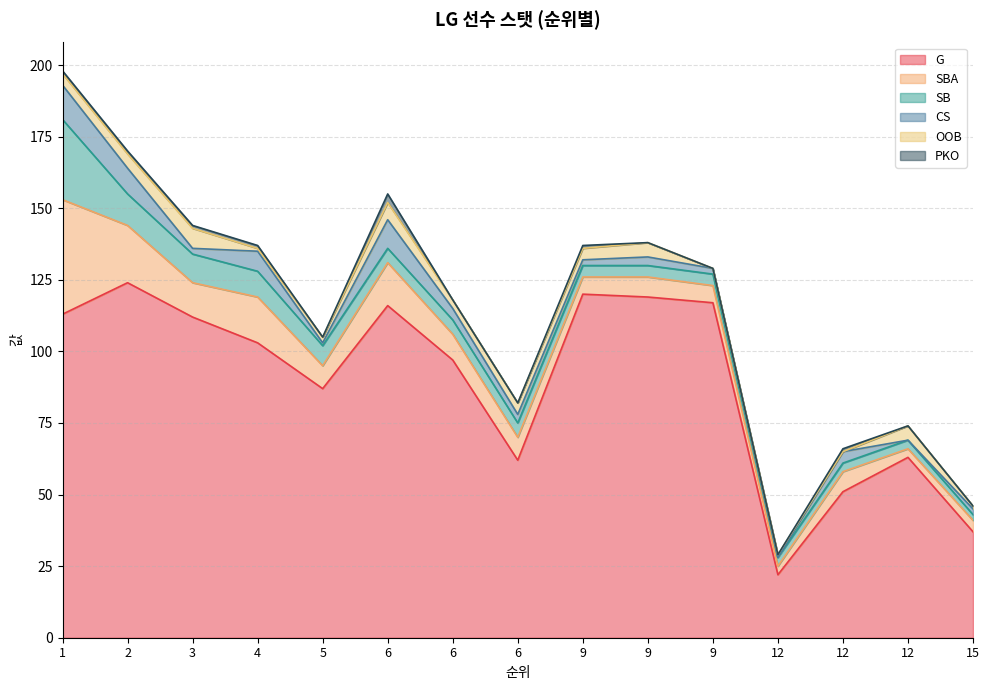

What are all the series names shown in the legend?

G, SBA, SB, CS, OOB, PKO